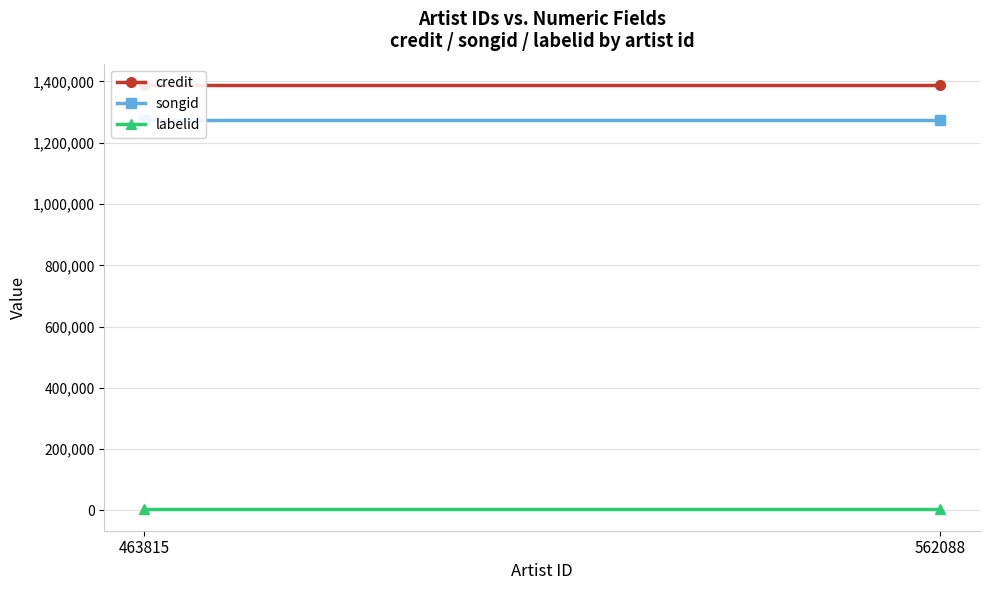

What is the maximum value for credit?

1388795